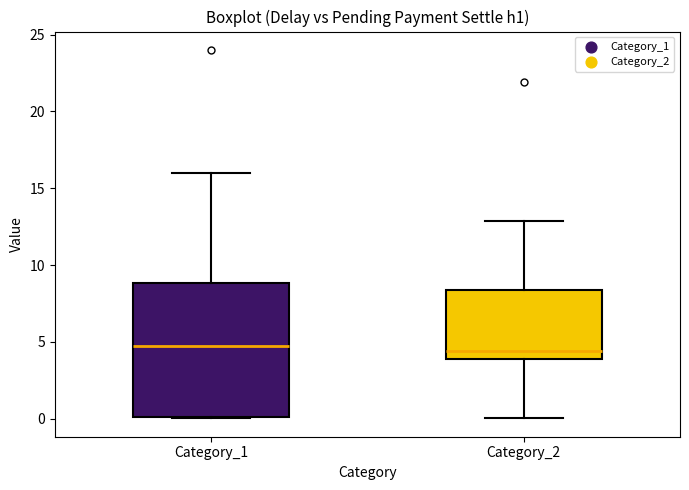

Reading left to right, read every box against the y-axis: the position of its median line, the range the box covers, and the ends of its whiskers. The values are not printed on the chart, so give them approximately, as read against the axis.

Category_1: median 4.5, box 0.0 to 9.0, whiskers 0.0 to 16.0
Category_2: median 4.5, box 4.0 to 8.5, whiskers 0.0 to 13.0